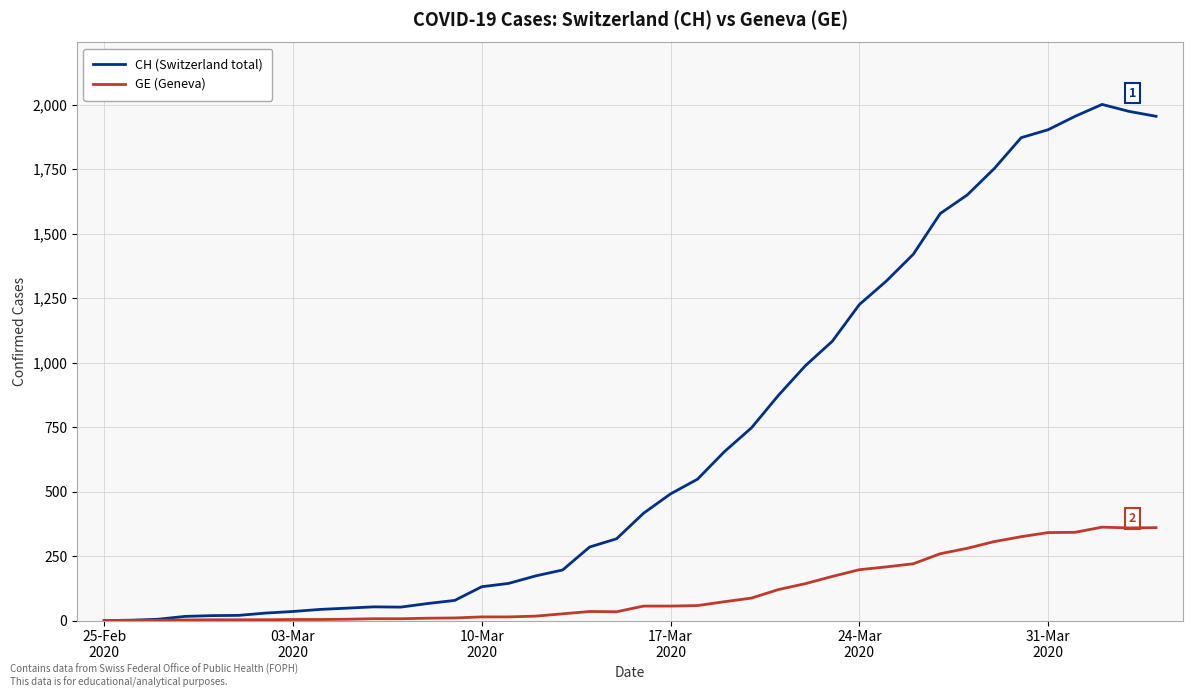

List the series in order of their peak value, lowest first.

GE (Geneva), CH (Switzerland total)